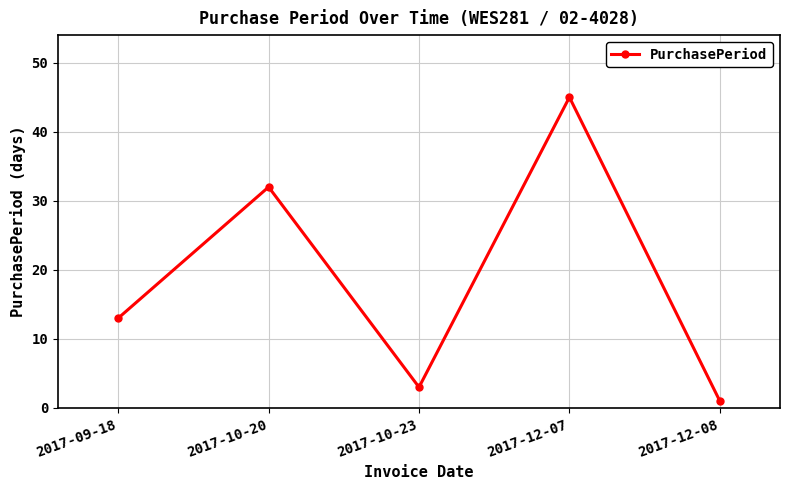

Reading left to right, what are all the values shown in this chart?

2017-09-18=13	2017-10-20=32	2017-10-23=3	2017-12-07=45	2017-12-08=1